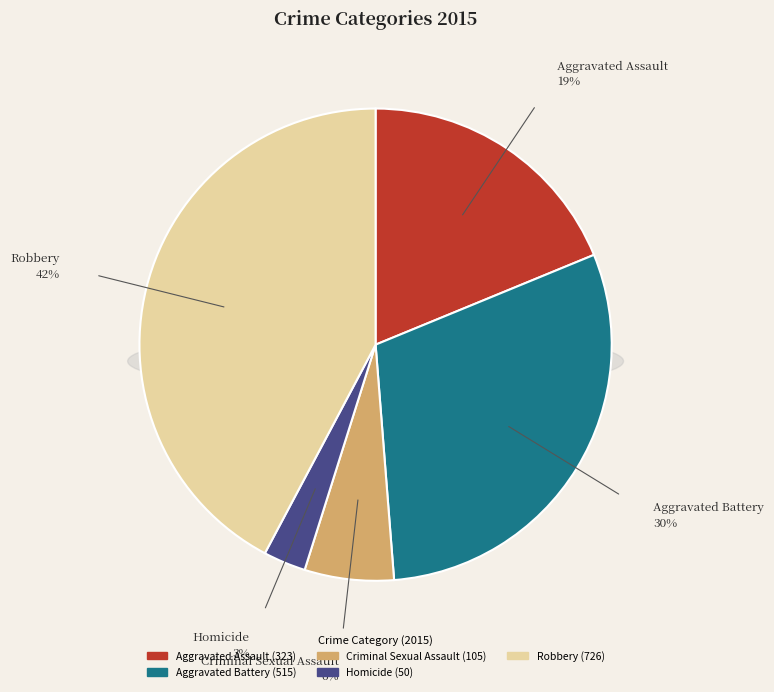

To the nearest percent, what is the combined percentage of Aggravated Assault and Criminal Sexual Assault?

25%